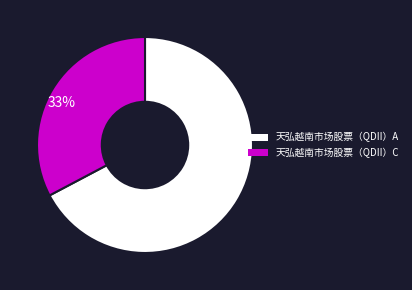

Which has a higher value, 33% or 67%?

67%